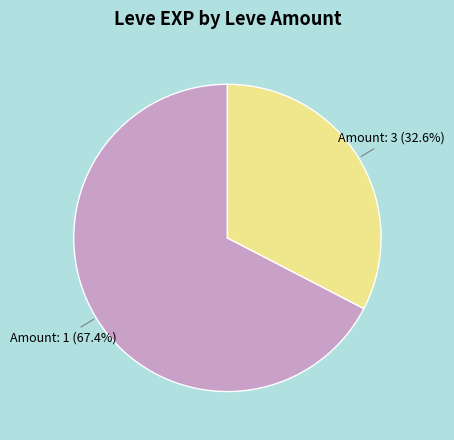

Count the number of slices in the pie.

2